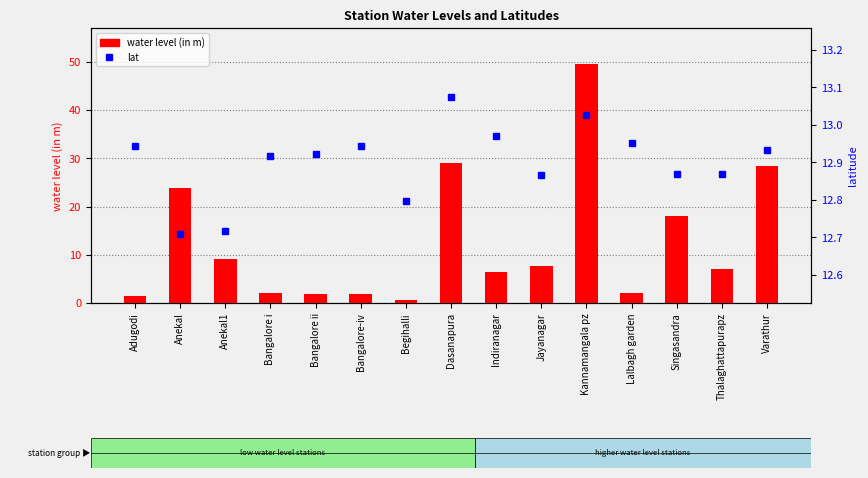

How many groups of bars are there?

15